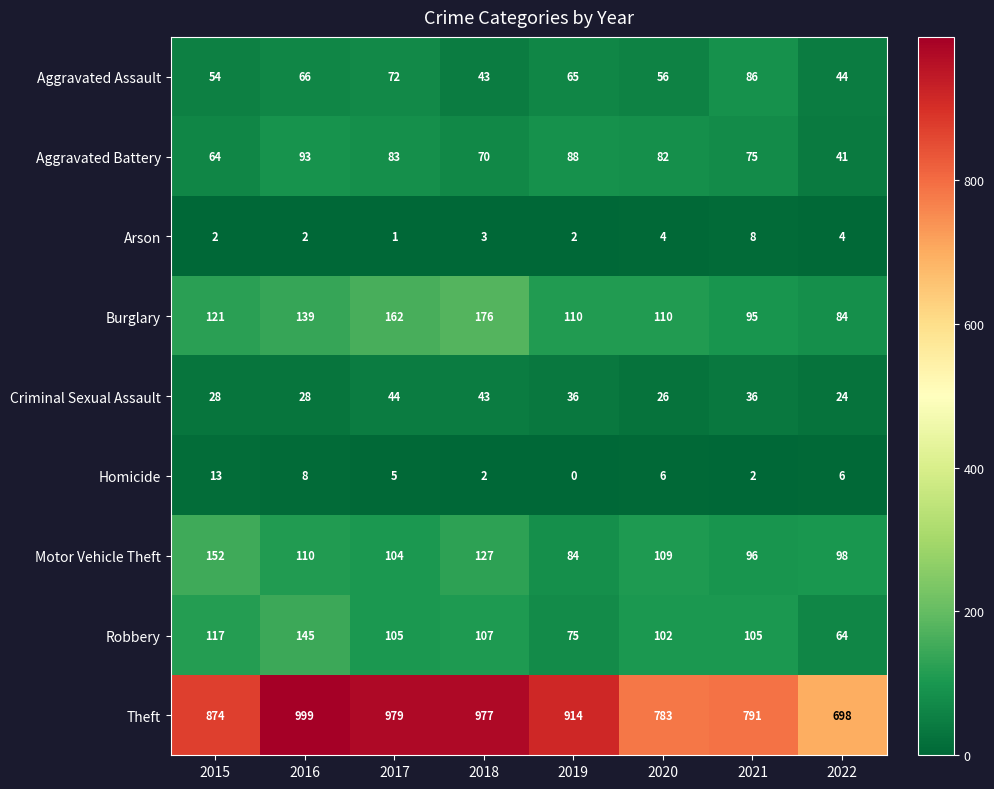

List the series in order of their peak value, lowest first.

Arson, Homicide, Criminal Sexual Assault, Aggravated Assault, Aggravated Battery, Robbery, Motor Vehicle Theft, Burglary, Theft